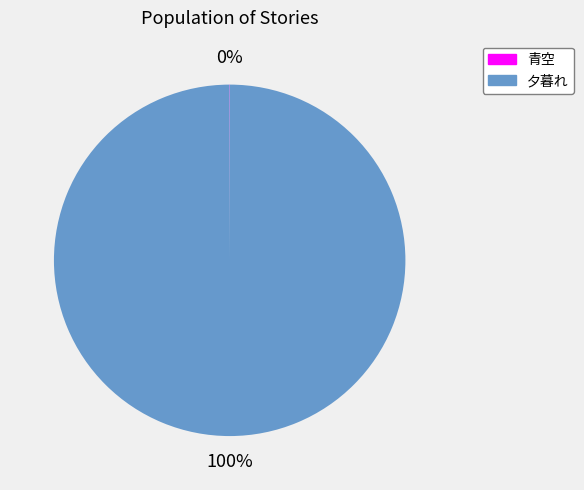

Is 夕暮れ the majority of the pie?

Yes